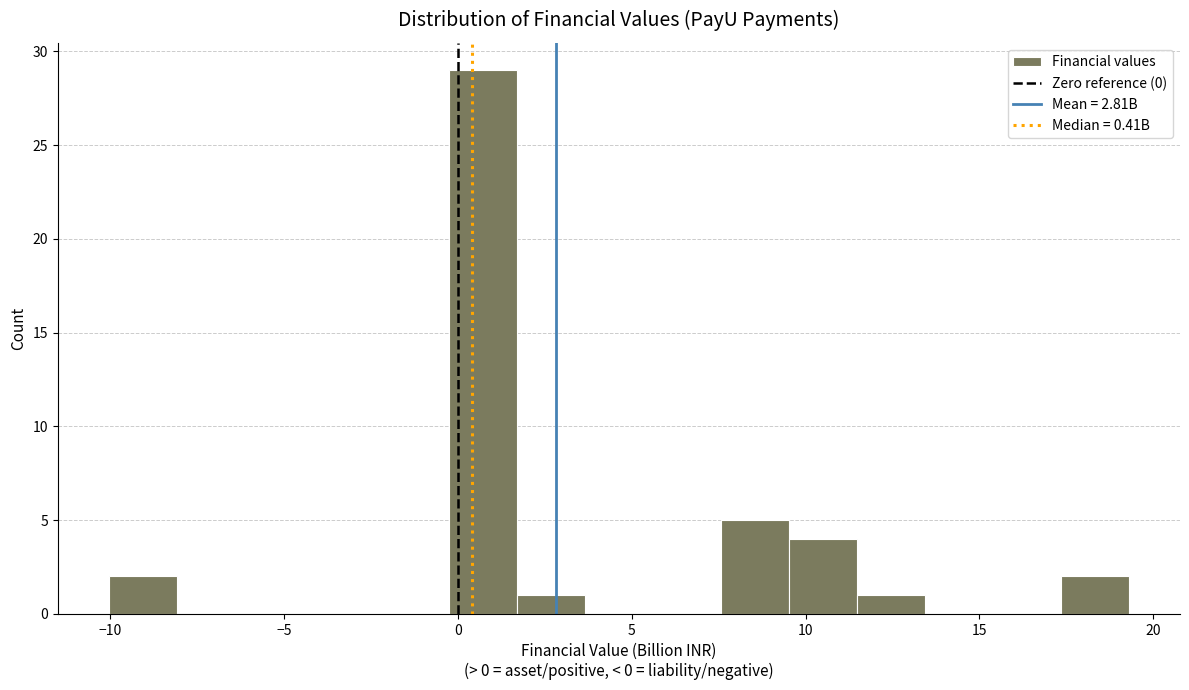

Around what value on the x-axis is the tallest bar? Give the approximate position of its centre, as read against the axis.

0.5